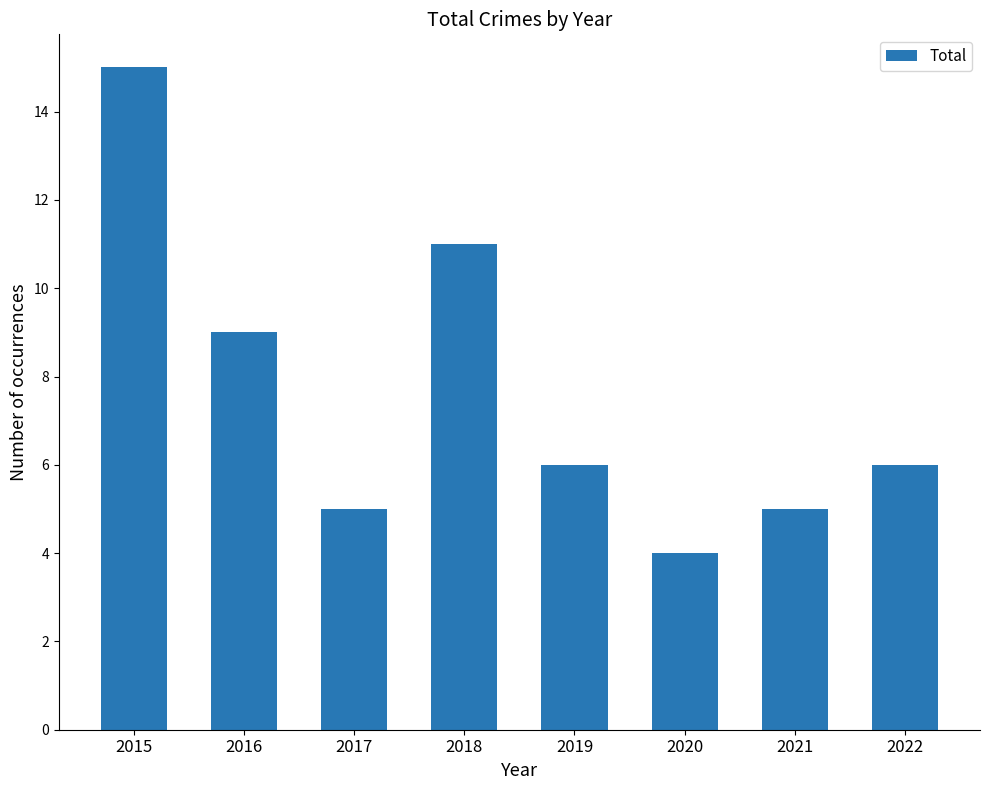

True or false: the data shows 11 at 2018.

True